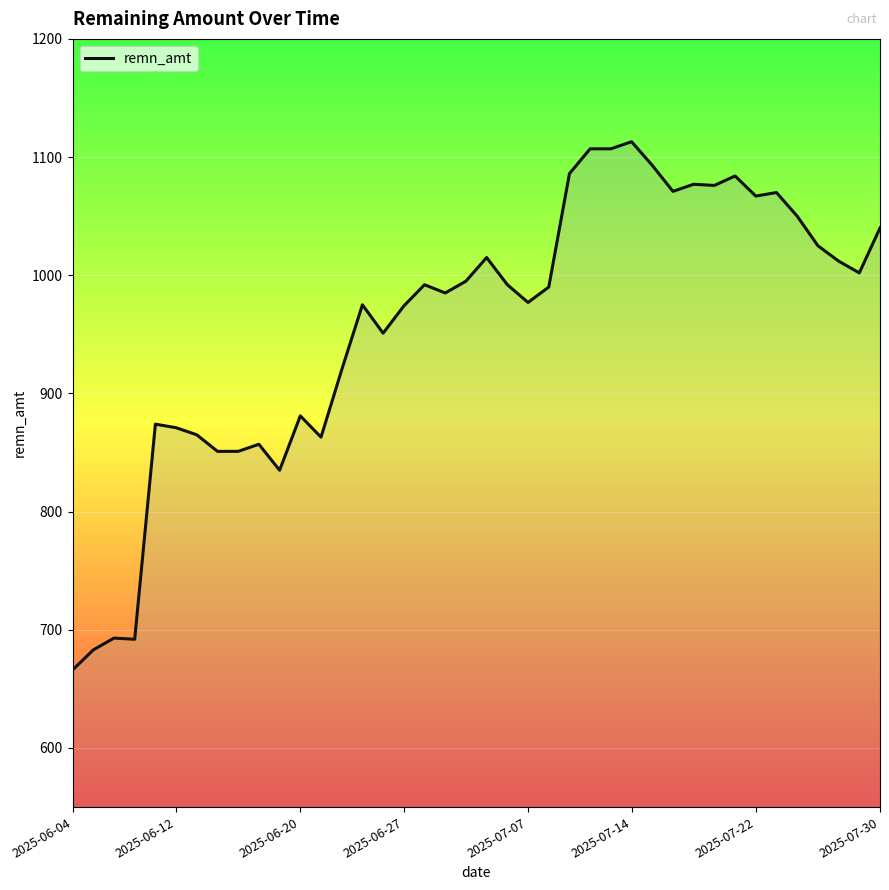

What is the minimum value shown in the chart?

666